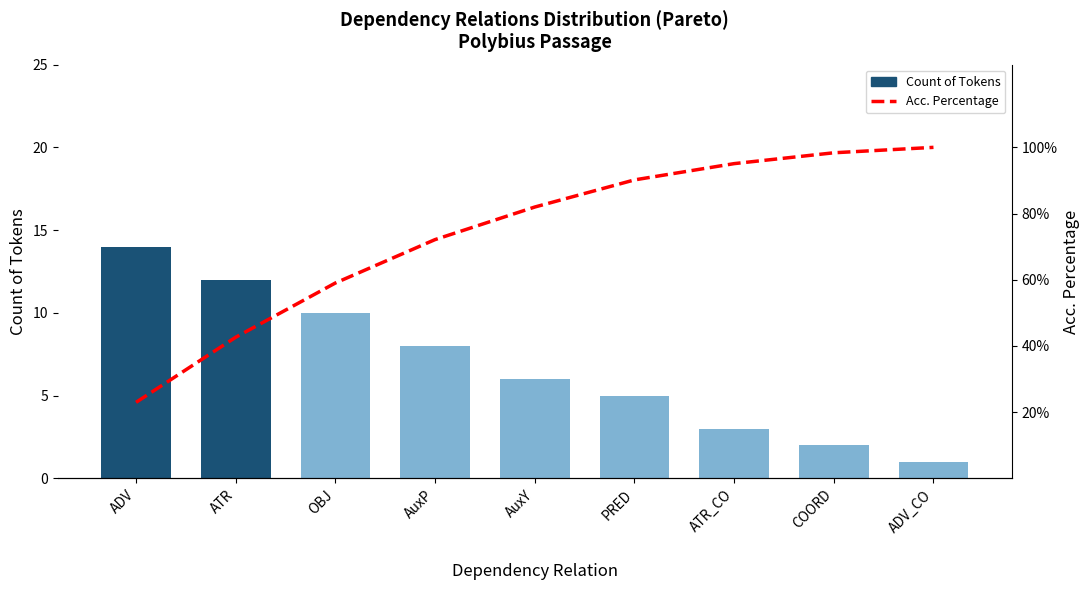

What is the average value of the Acc. Percentage series?

73.6